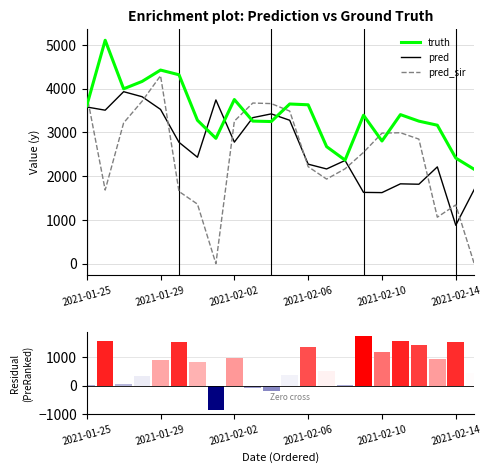

Is it true that truth equals 4485.4 at 17?

False